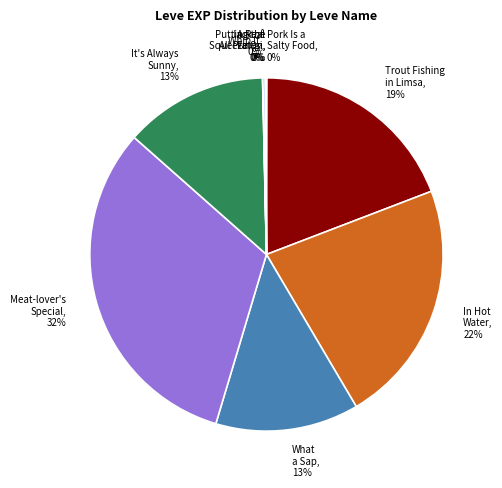

Is there any slice that represents more than half of the pie?

No